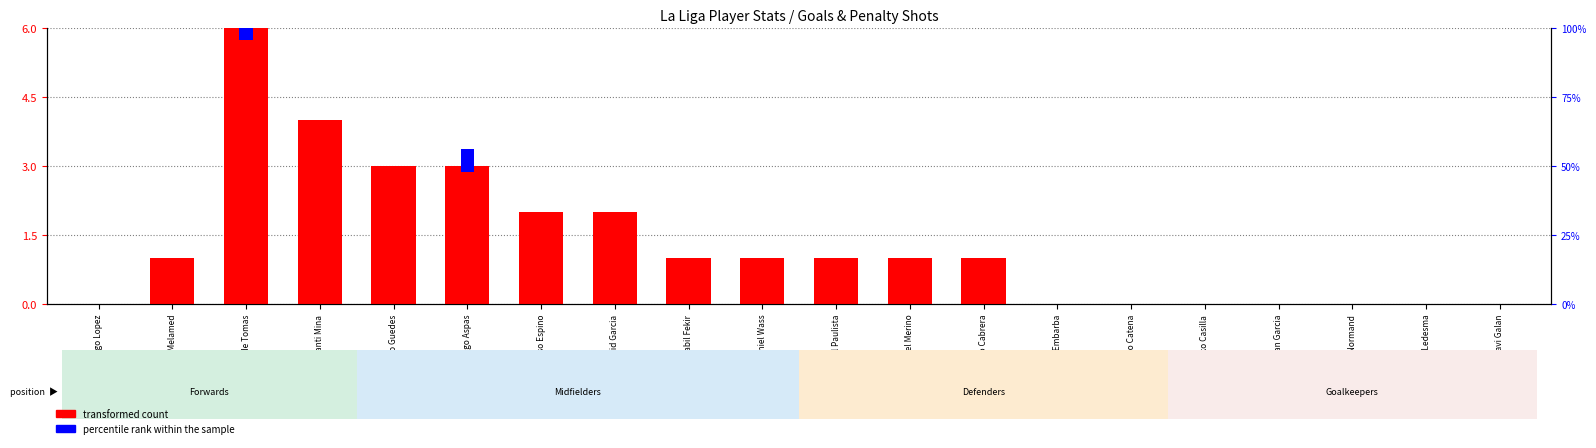

Rank the series by their maximum value, from lowest to highest.

percentile rank within the sample, transformed count